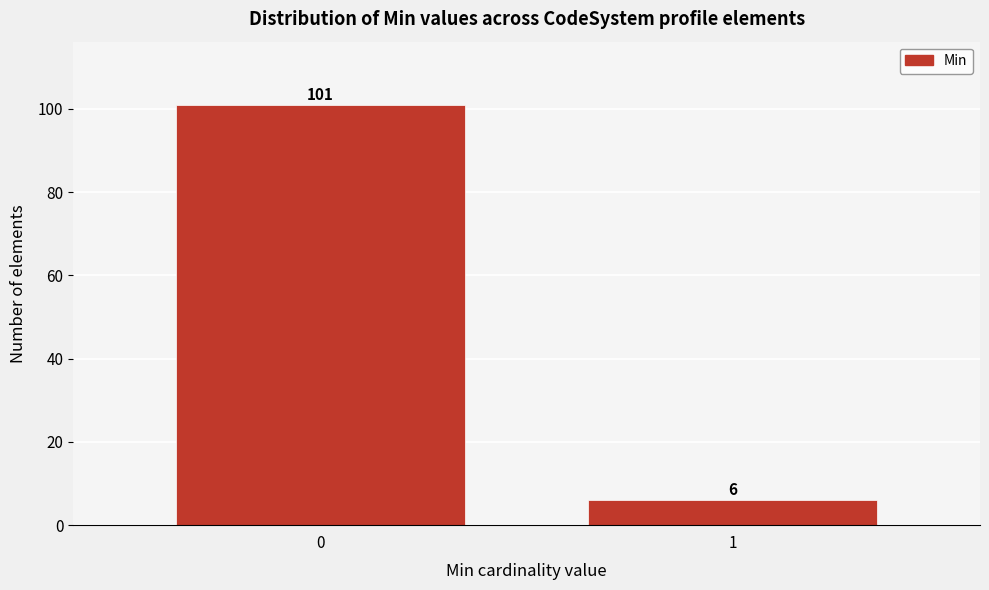

Reading left to right, what are all the values shown in this chart?

0=101	1=6